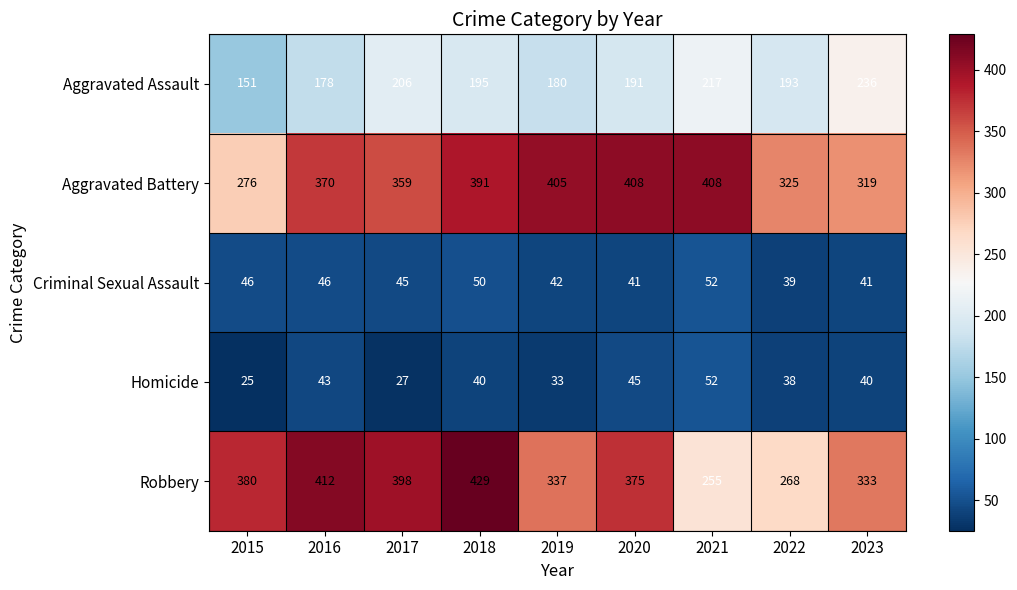

What is the total value across all series at 2015?

878